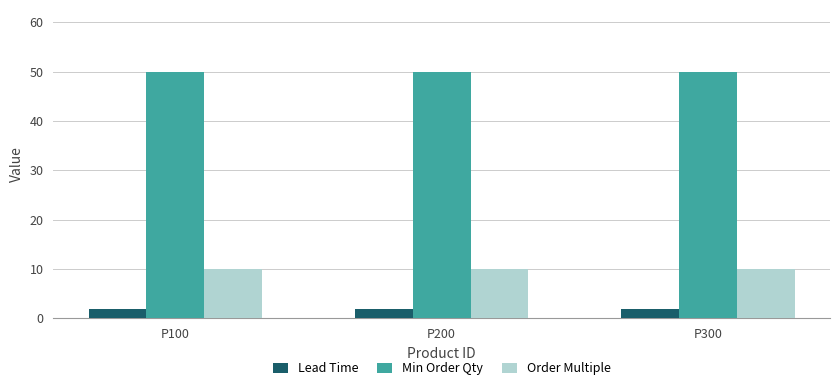

Reading left to right, extract all data points from this chart.

Lead Time: P100=2	P200=2	P300=2
Min Order Qty: P100=50	P200=50	P300=50
Order Multiple: P100=10	P200=10	P300=10